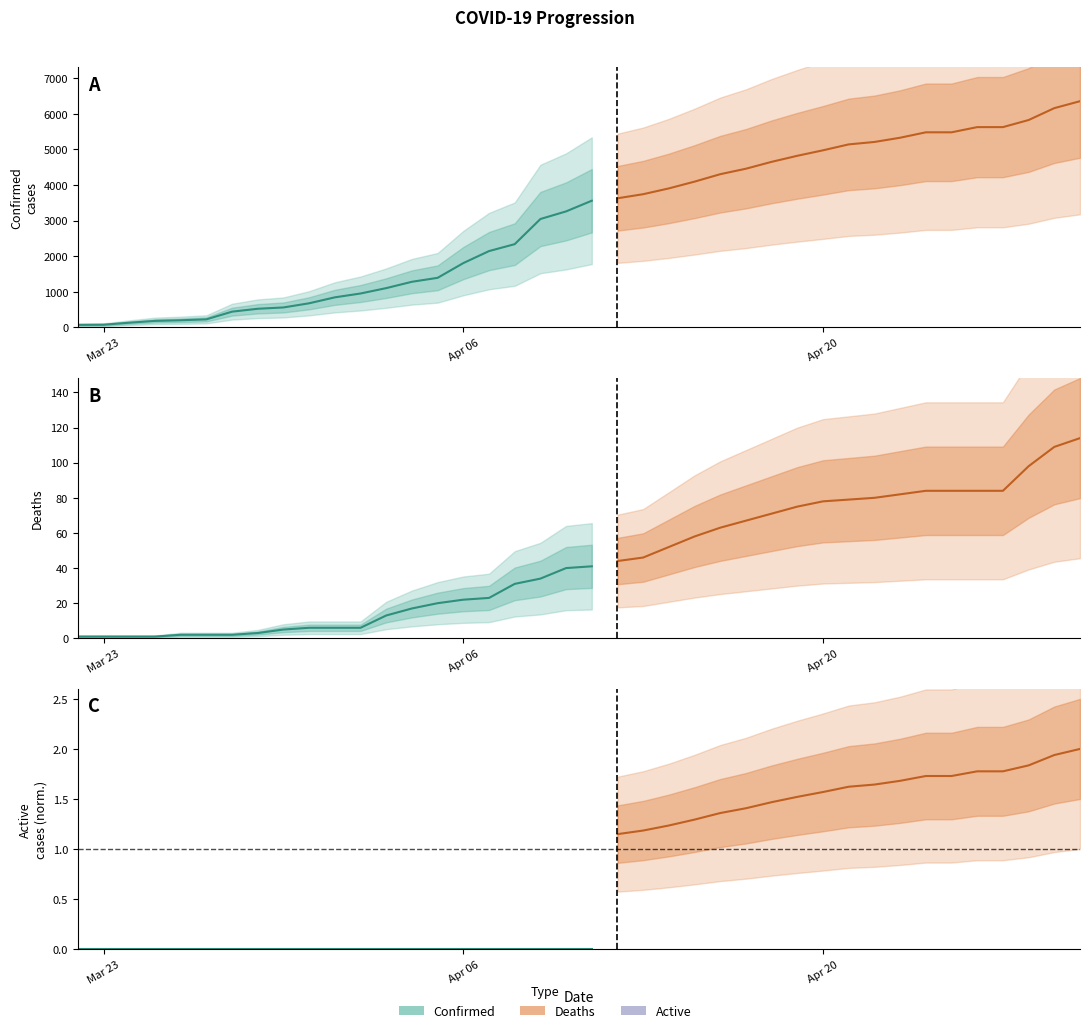

What is the difference between the maximum and second lowest values in the Confirmed series?

6278